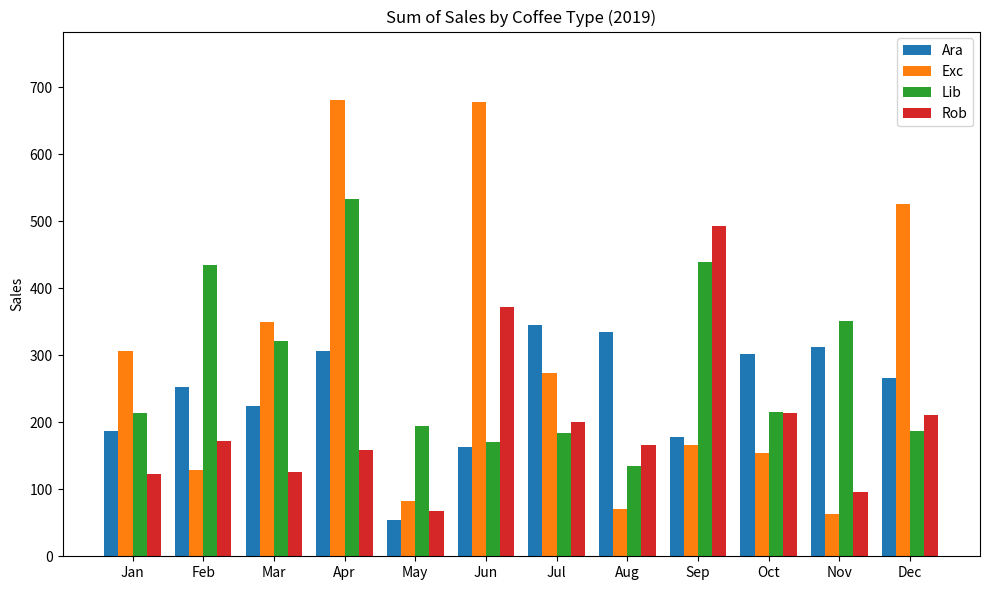

What is the sum of all Exc values?

3481.5